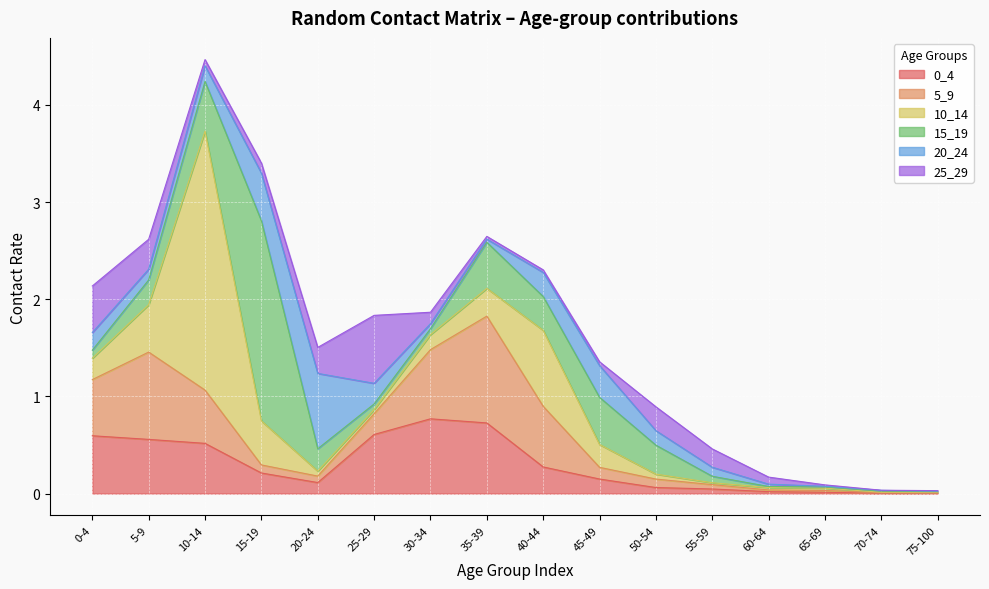

How many categories are shown in the chart?

16